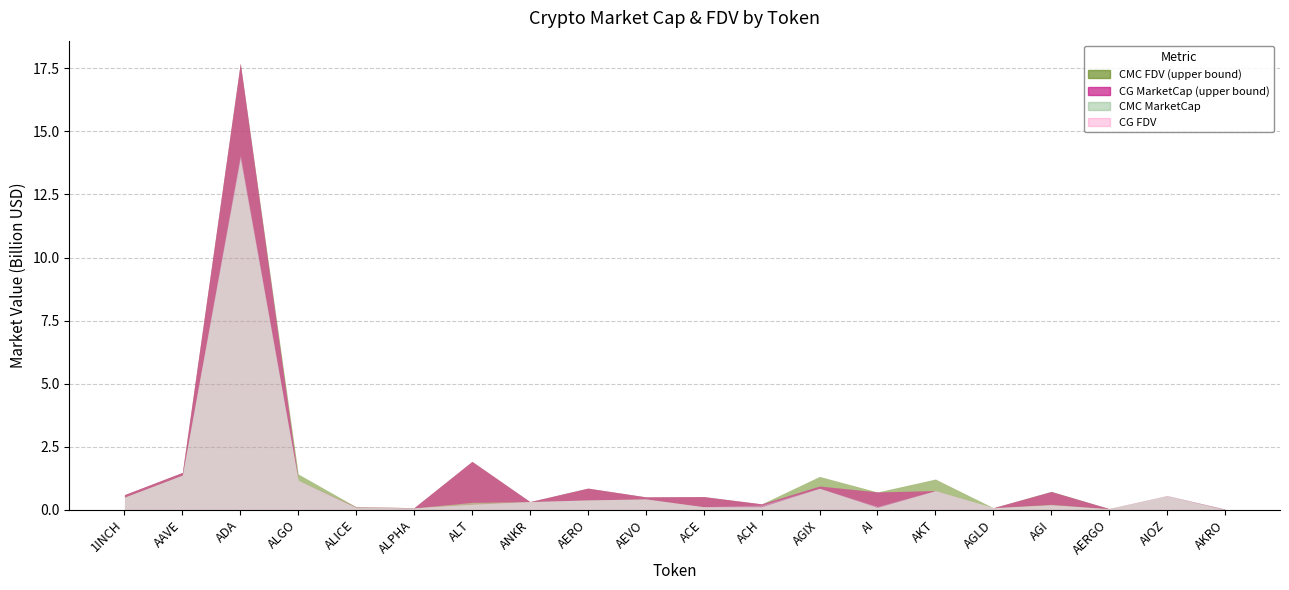

Which has a higher value, AGIX or ACE?

AGIX